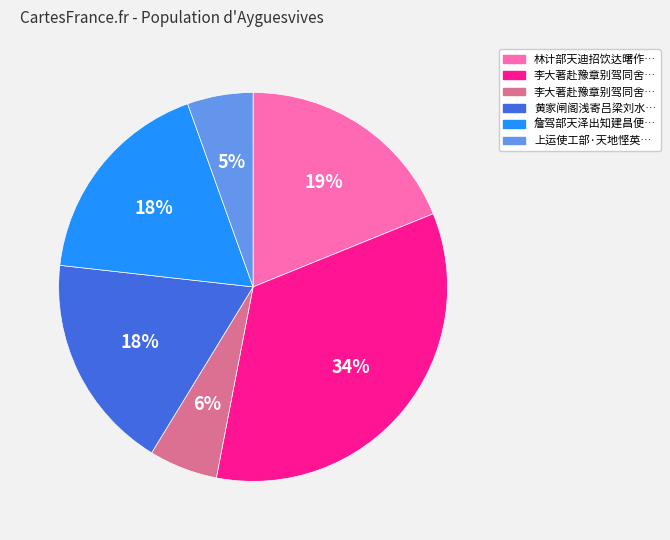

To the nearest percent, what is the average slice percentage?

17%